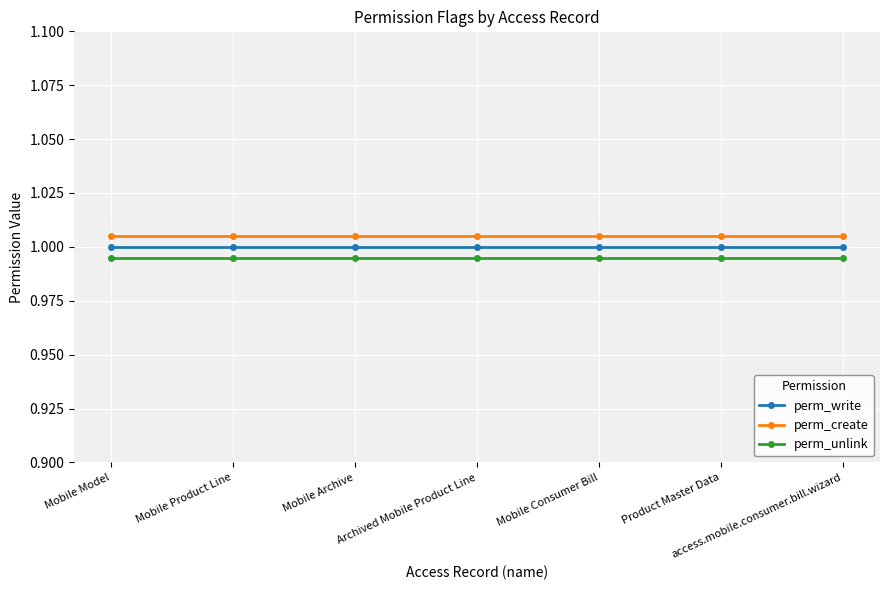

What is the total value across all series at Mobile Archive?

3.0